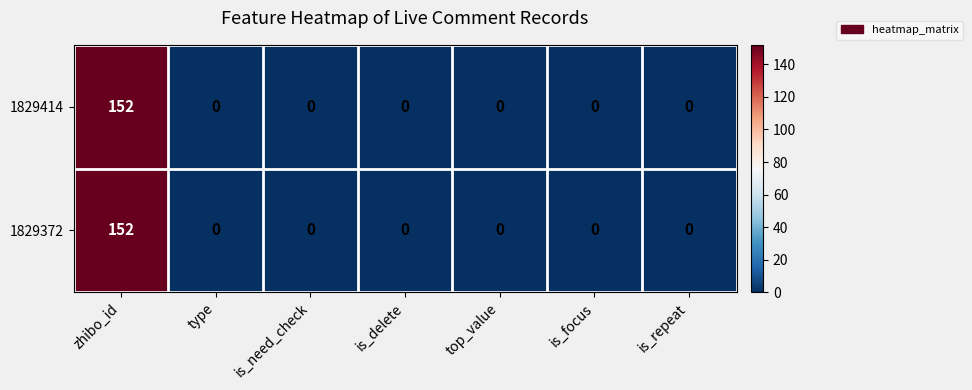

The 1829414 series shows 0 at is_need_check. True or false?

True